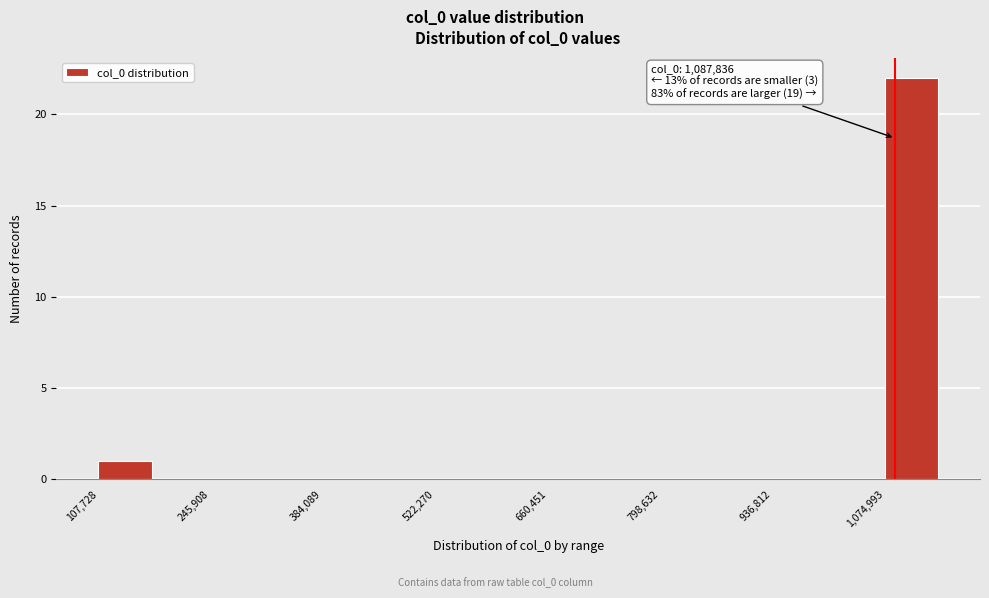

Read against the x-axis, roughly where is the centre of the tallest bar?

1100000